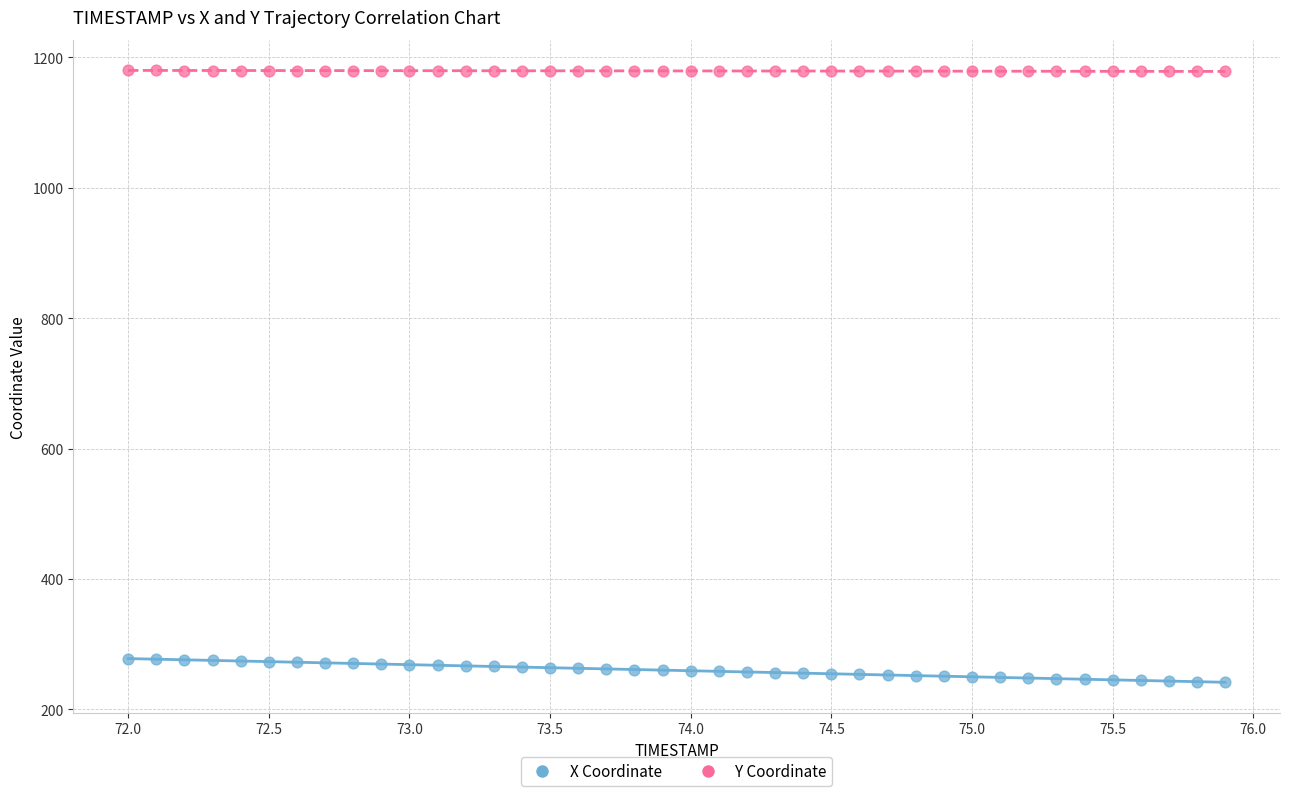

Which series contains the highest Y value?

Y Coordinate